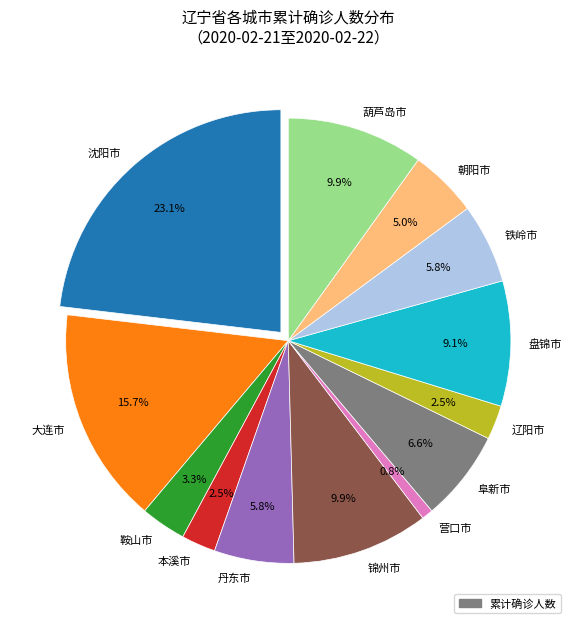

Do 铁岭市 and 葫芦岛市 together represent more than half of the pie?

No